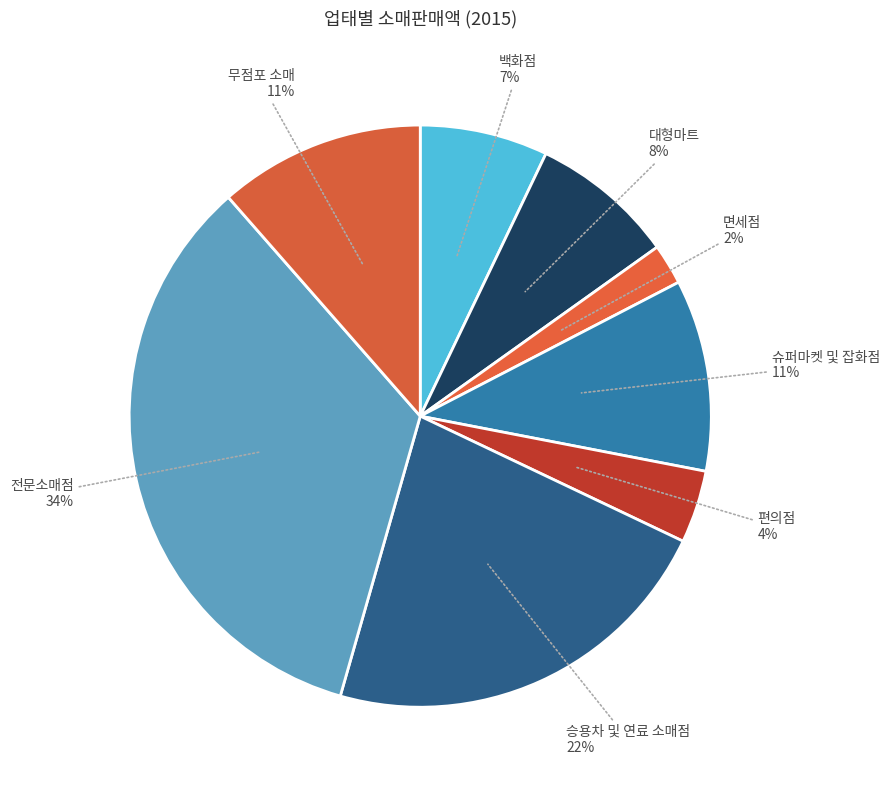

Which slice is the largest?

전문소매점